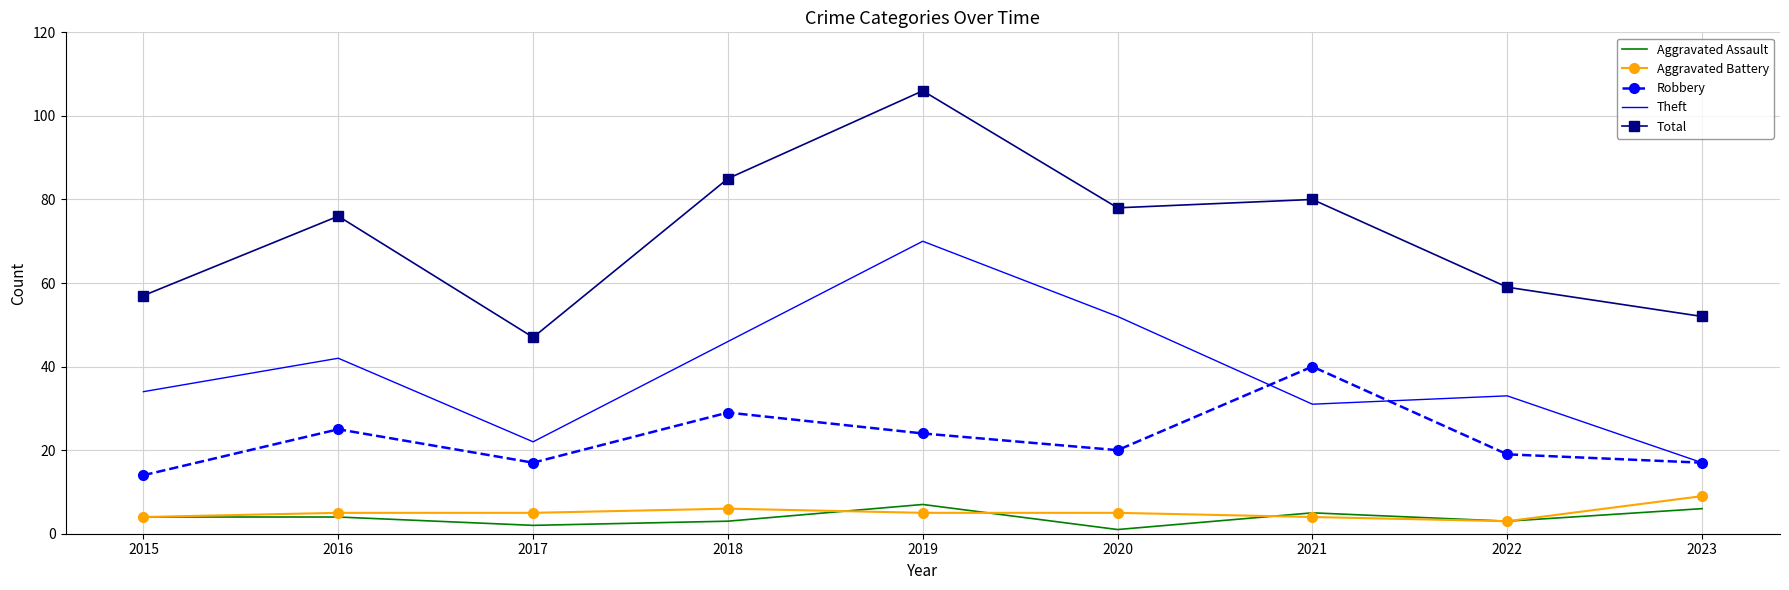

True or false: Aggravated Battery and Theft intersect in this chart.

False